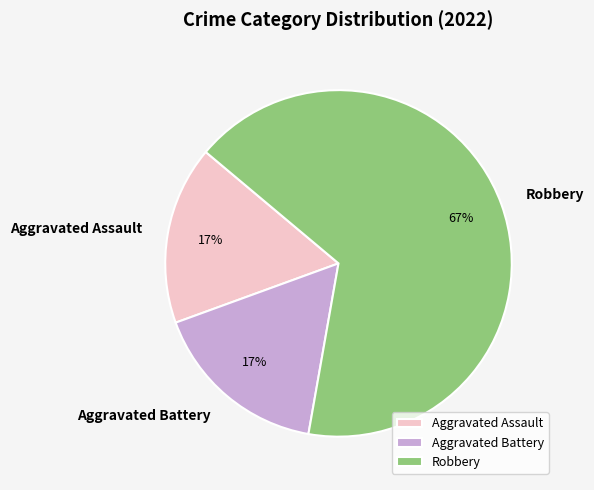

To the nearest percent, what is the difference between the largest and smallest slice percentages?

50%